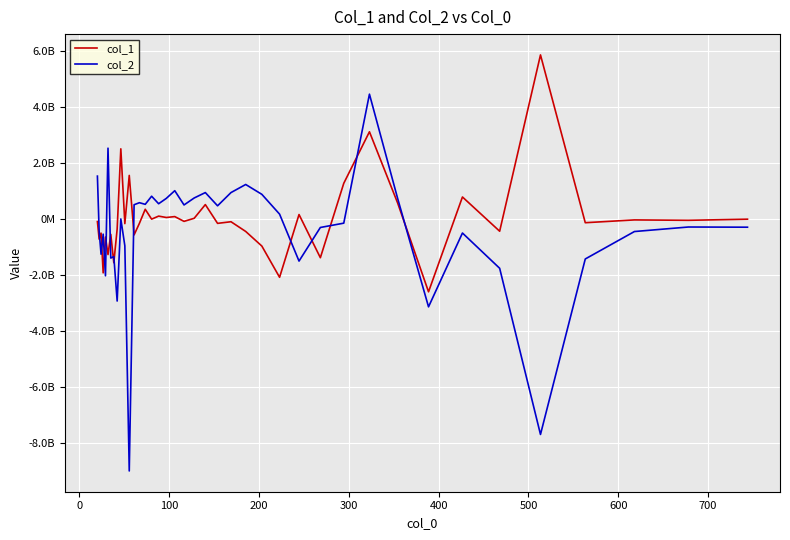

How many intersections are there between col_2 and col_1?

13